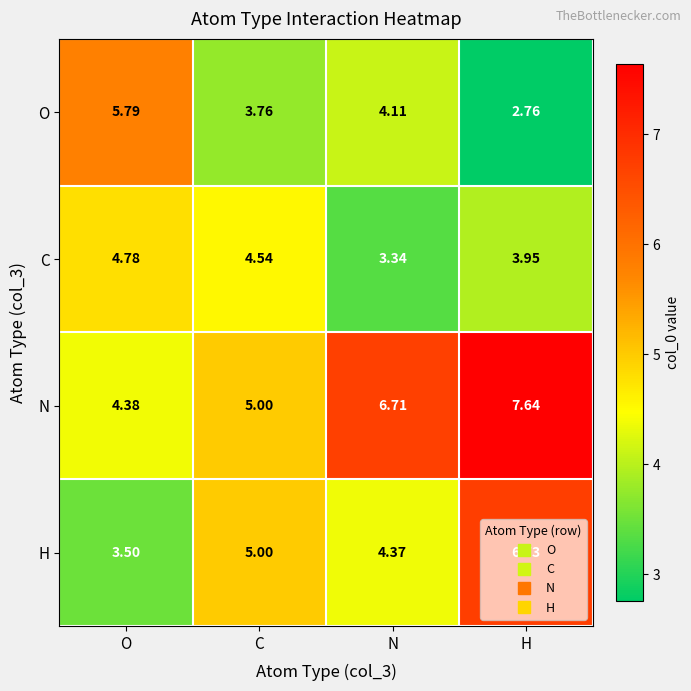

Between O and N, which series saw the biggest shift?

N